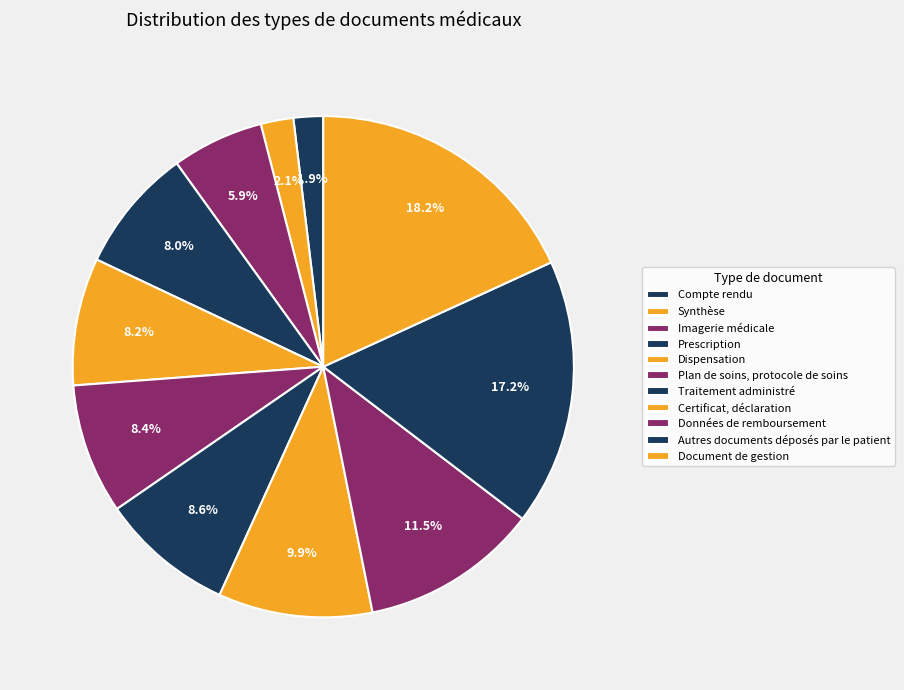

Which has a higher value, Données de remboursement or Certificat, déclaration?

Données de remboursement